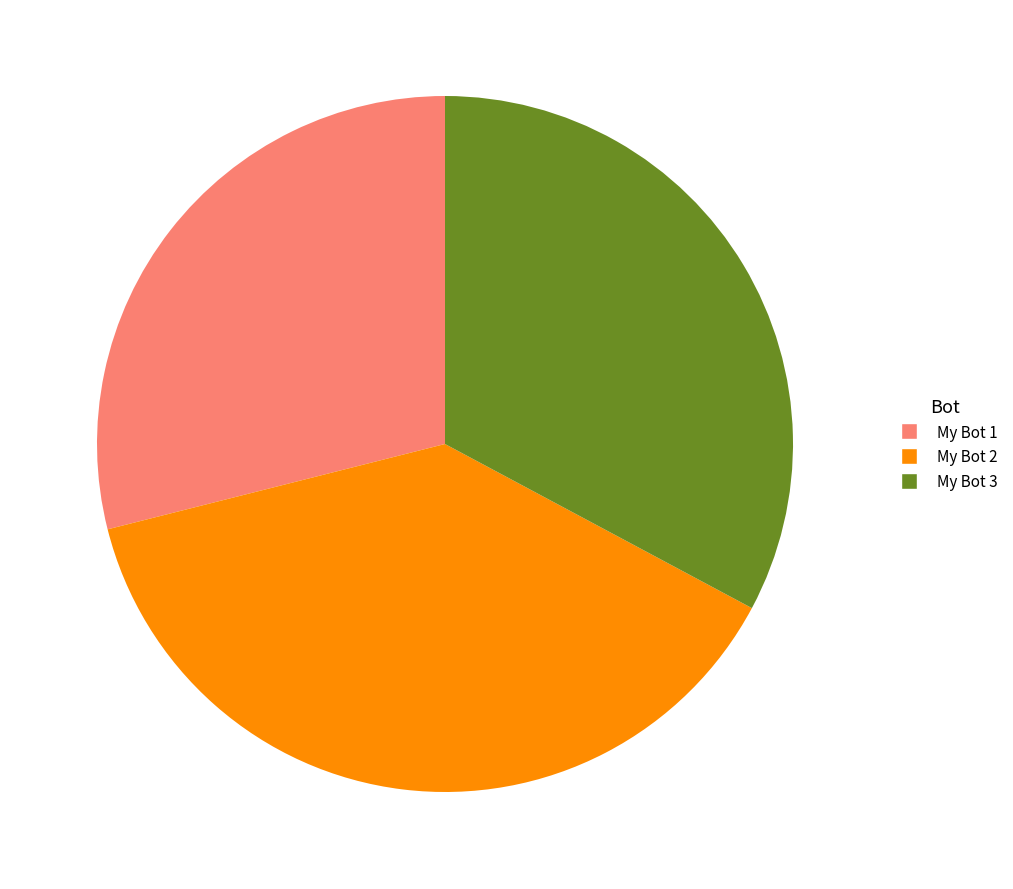

Is there a majority slice in this chart?

No